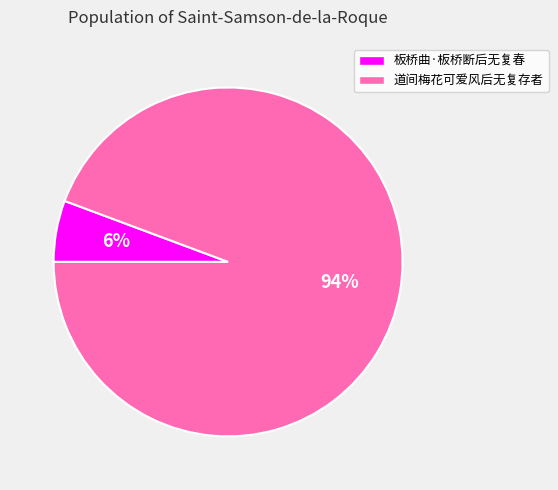

What is the smallest slice in the pie chart?

板桥曲·板桥断后无复春